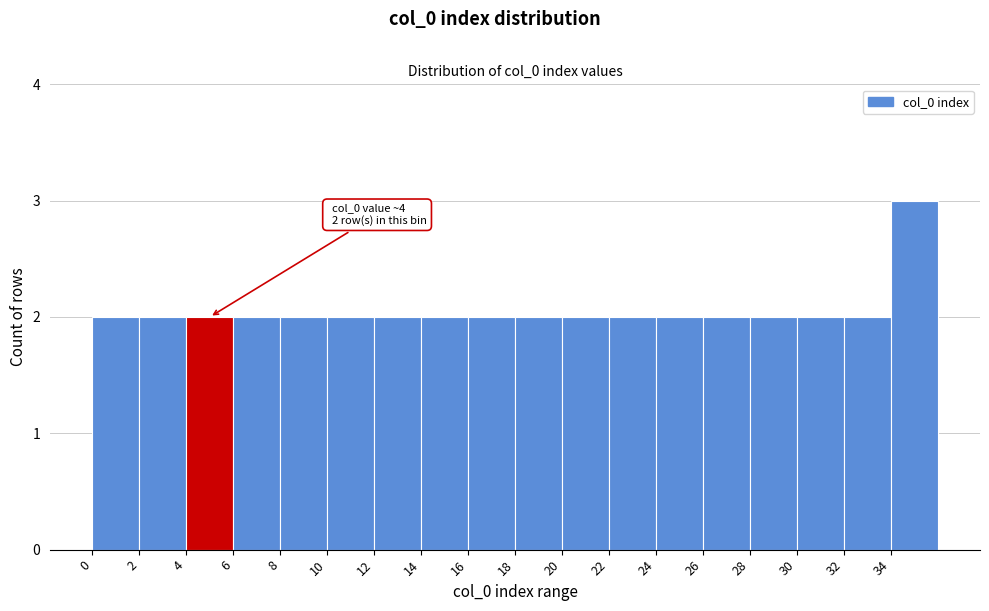

Over which range of the x-axis is the bar tallest?

34 to 36